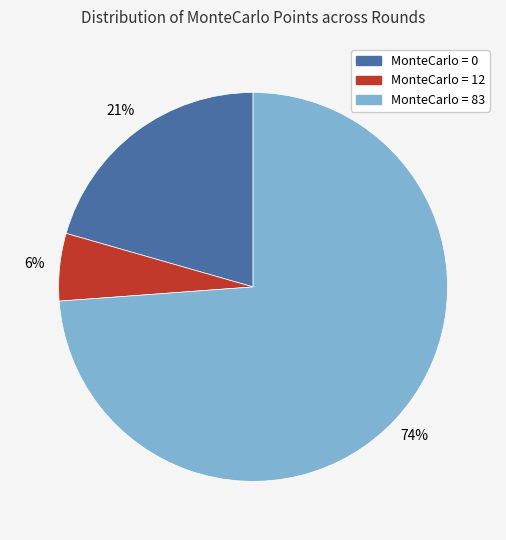

To the nearest percent, what is the average slice percentage?

33%